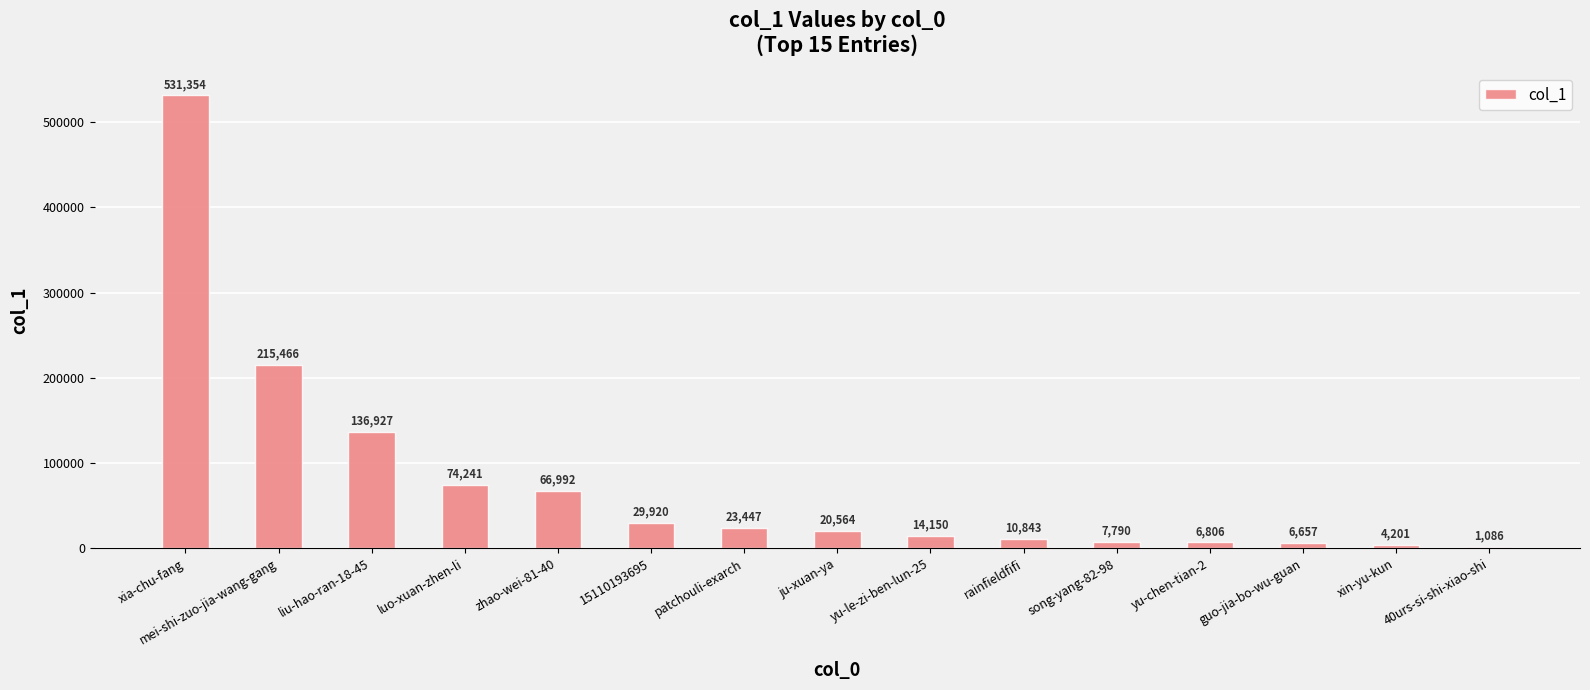

The value at luo-xuan-zhen-li is 101524. True or false?

False